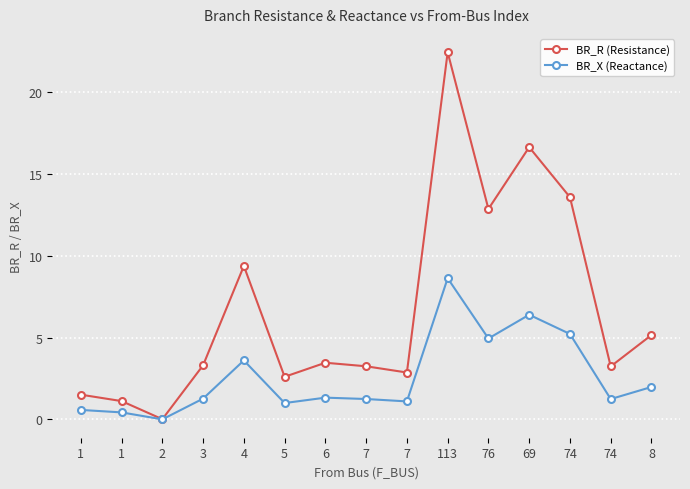

How many data points does each series have?

15